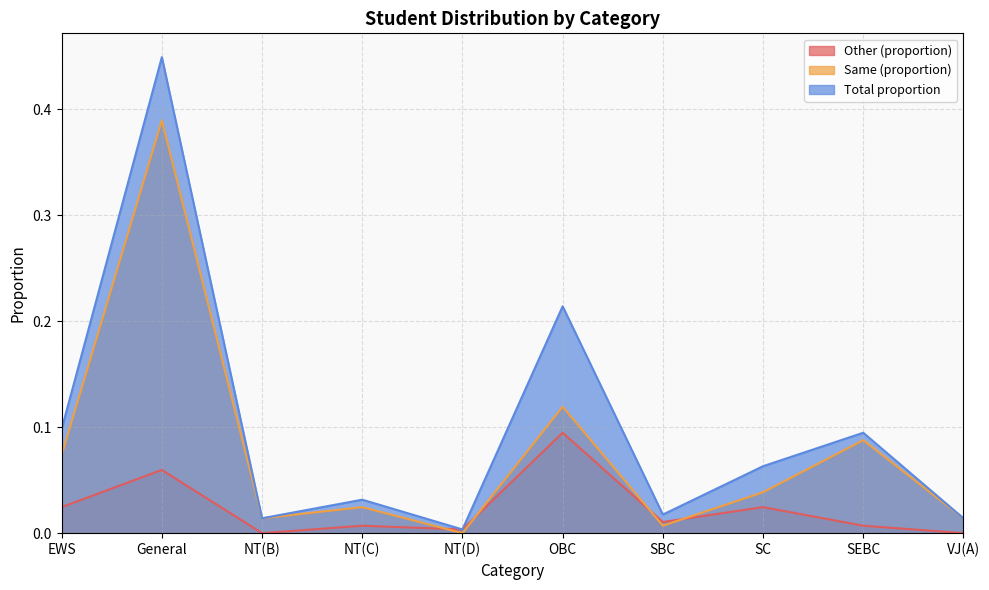

True or false: Same (proportion) has more than 2 points higher than both neighbors.

True